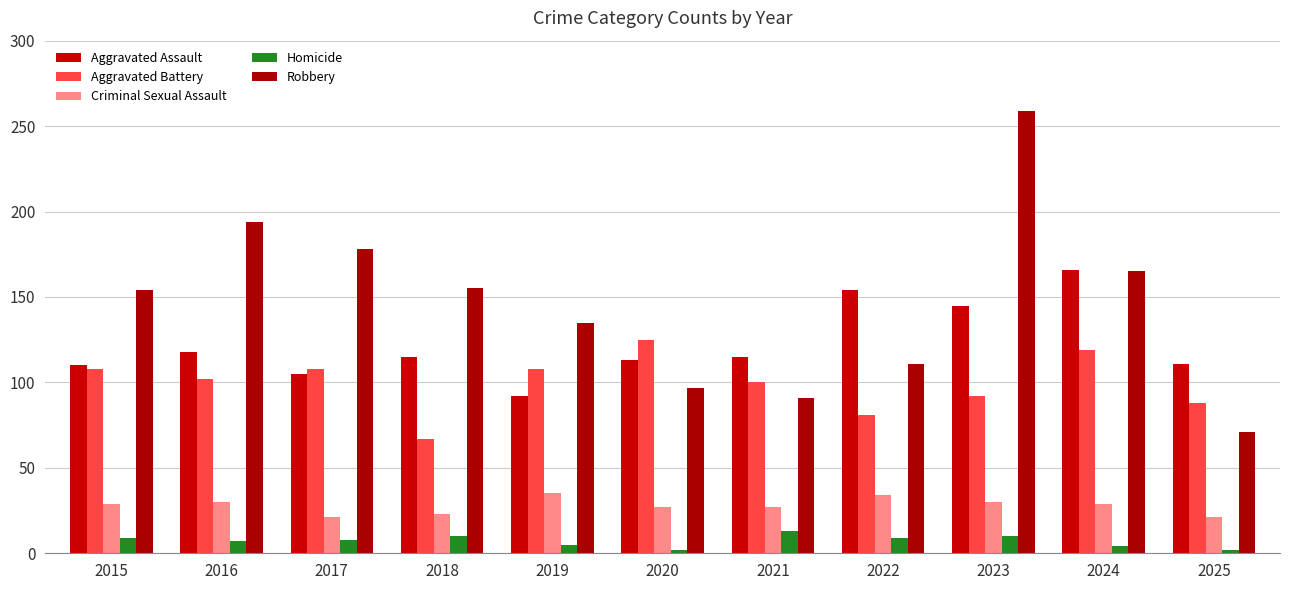

At how many categories does at least one series exceed 7?

11